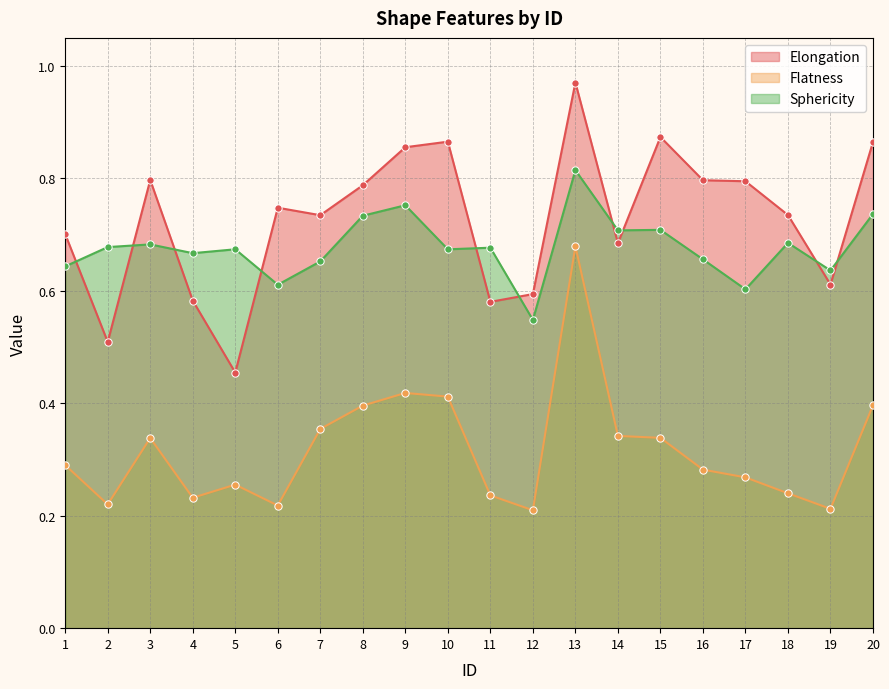

At how many categories does at least one series exceed 0?

20